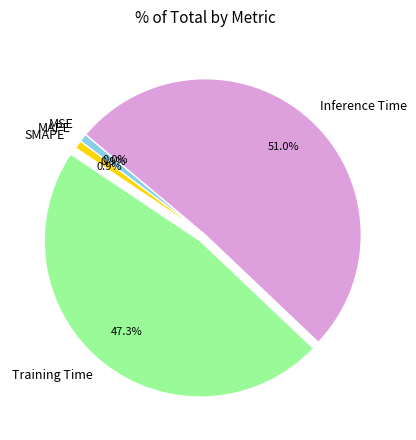

How many slices are in this pie chart?

5